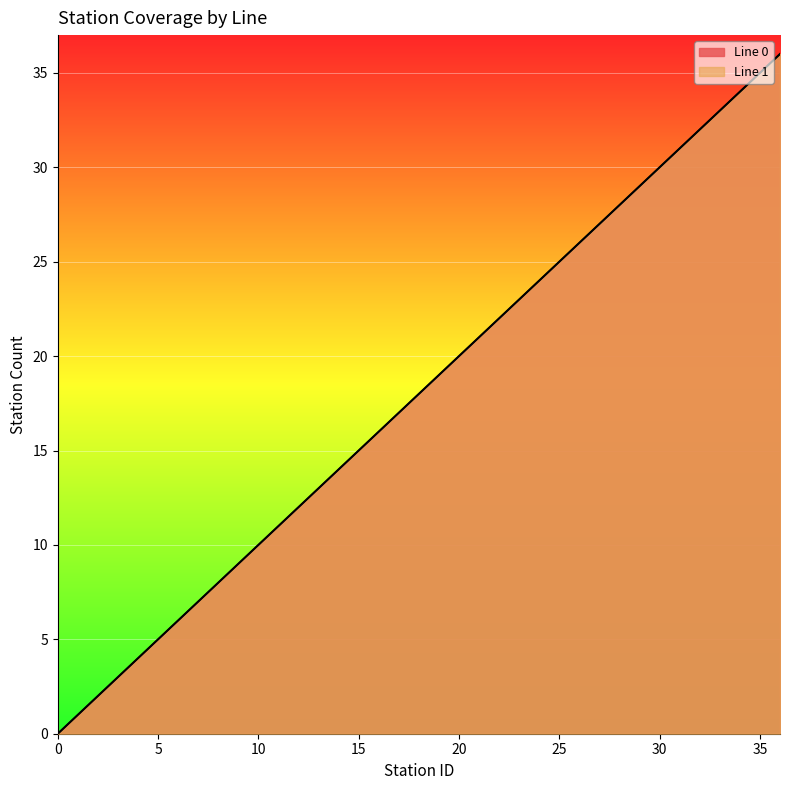

Does the chart display data point markers on the line(s)?

No